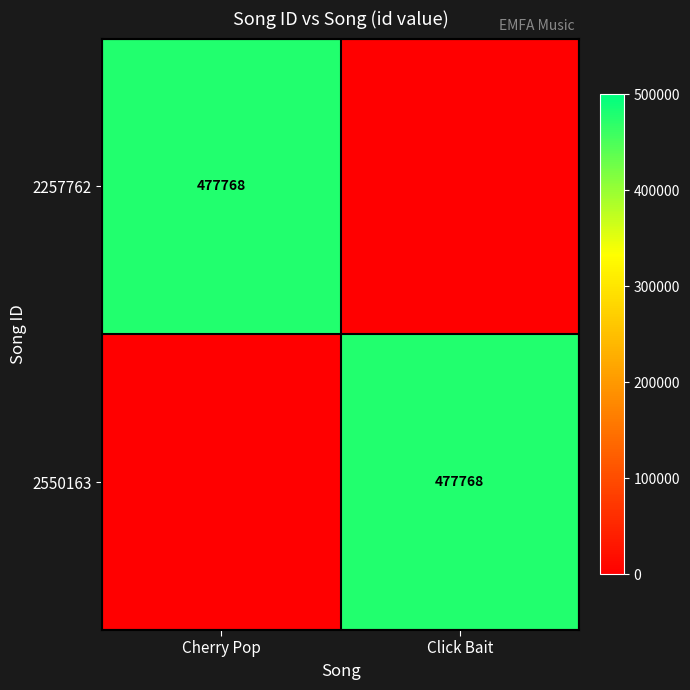

The value of 2550163 at Click Bait is 725790. True or false?

False